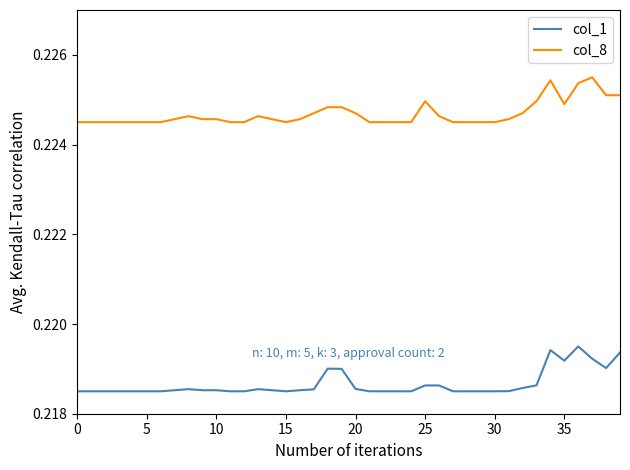

True or false: col_8 and col_1 cross at least once.

False